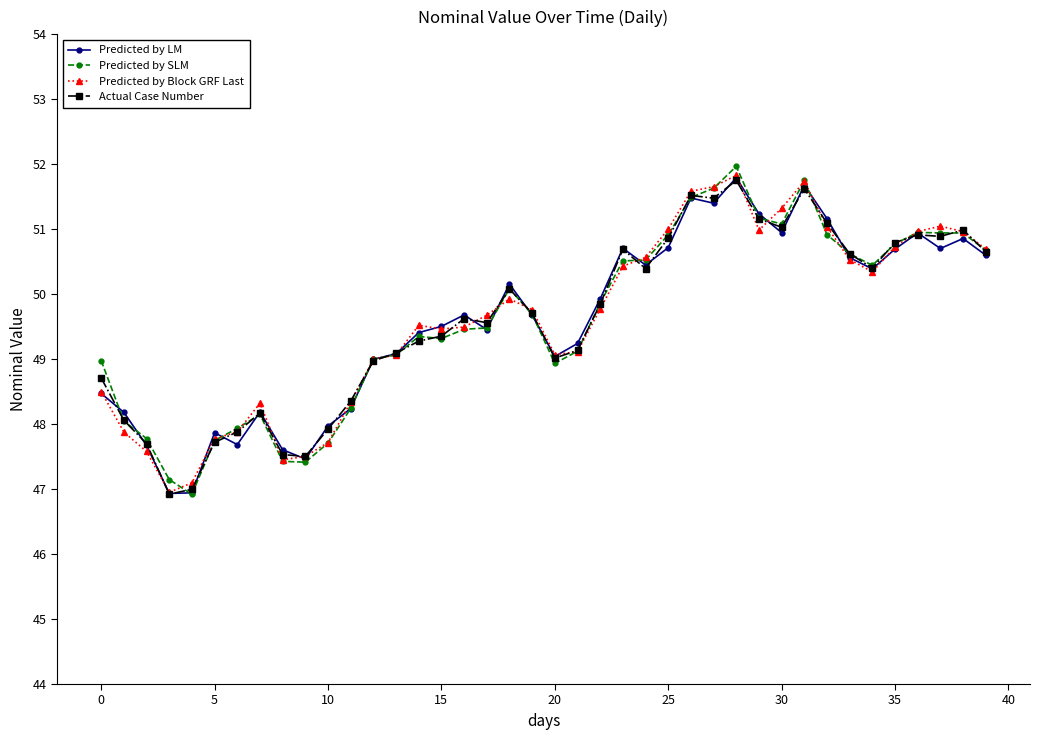

How many interior local peaks does the Actual Case Number series have?

9